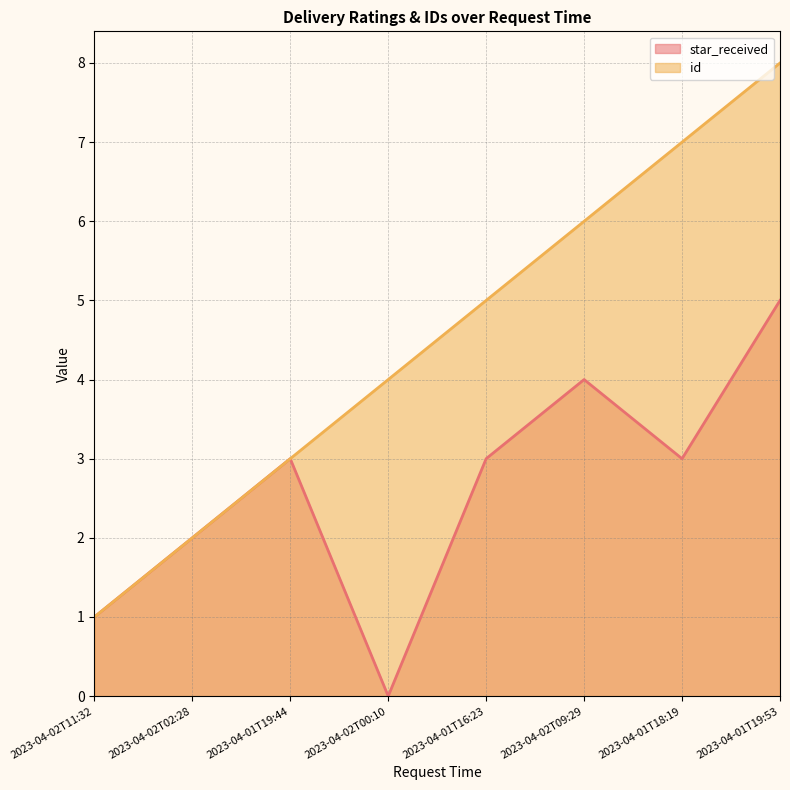

True or false: star_received and id cross at least once.

False